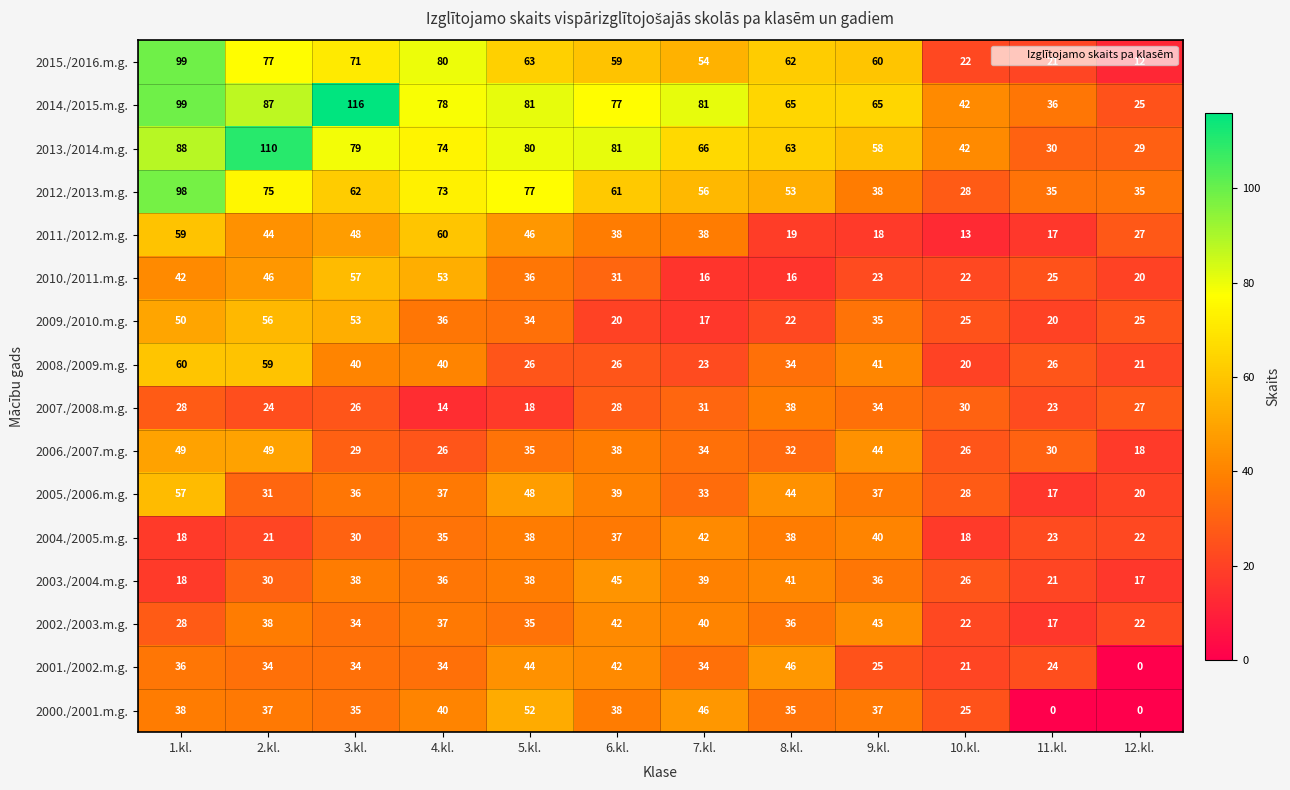

Which series changed the most between 2.kl. and 10.kl.?

2013./2014.m.g.